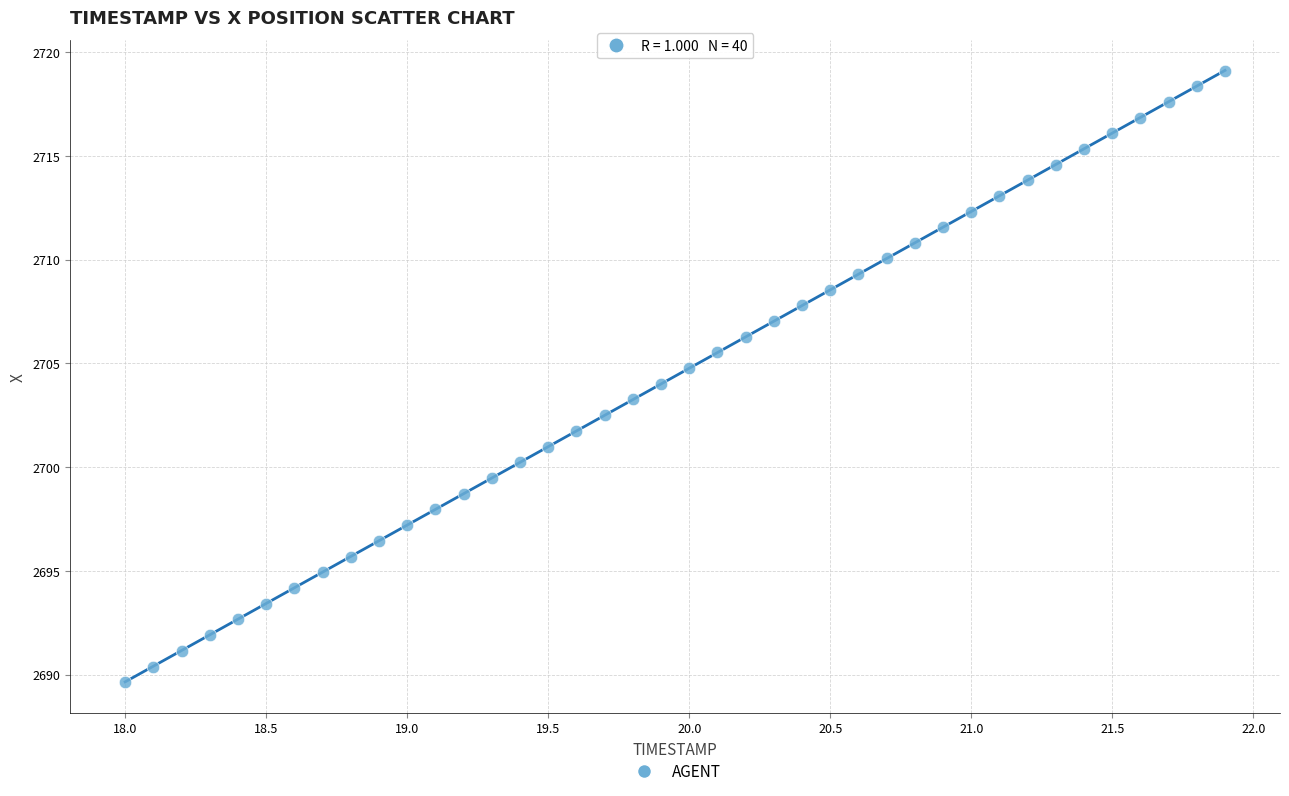

What is the range of Y values (max minus min)?

29.5